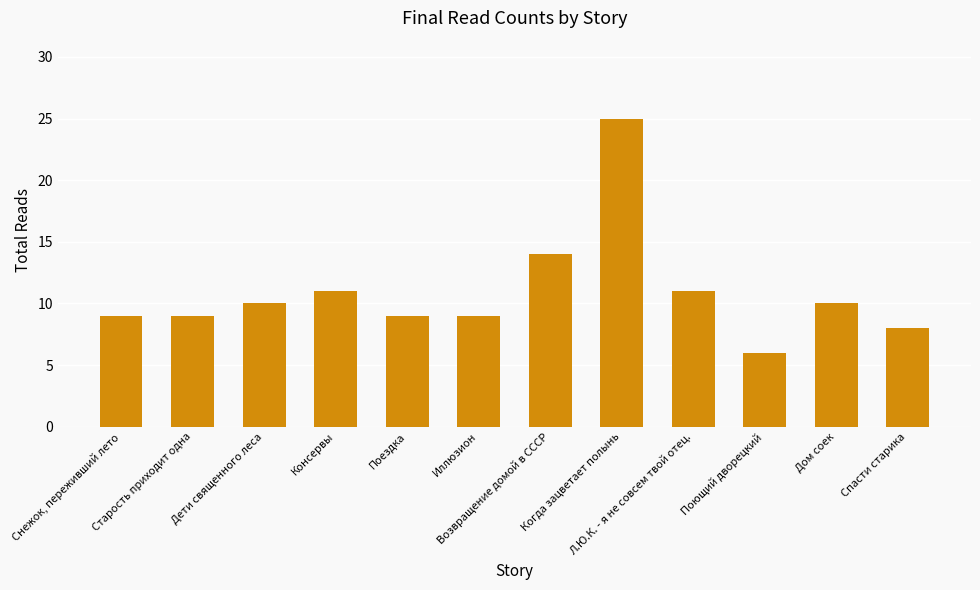

What is the difference between the values at Старость приходит одна and Когда зацветает полынь?

16